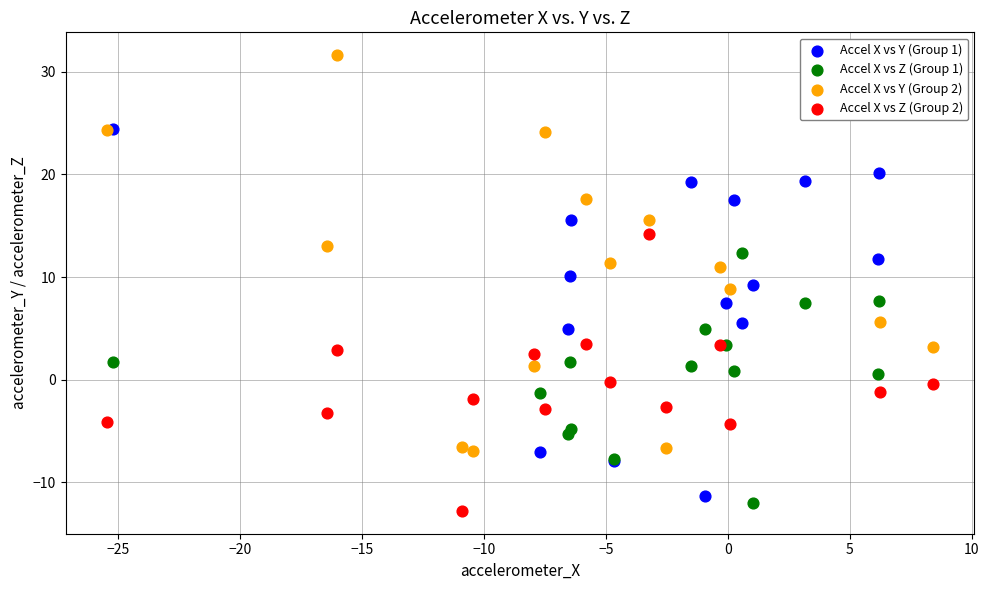

Which series has the widest spread of Y values?

Accel X vs Y (Group 2)